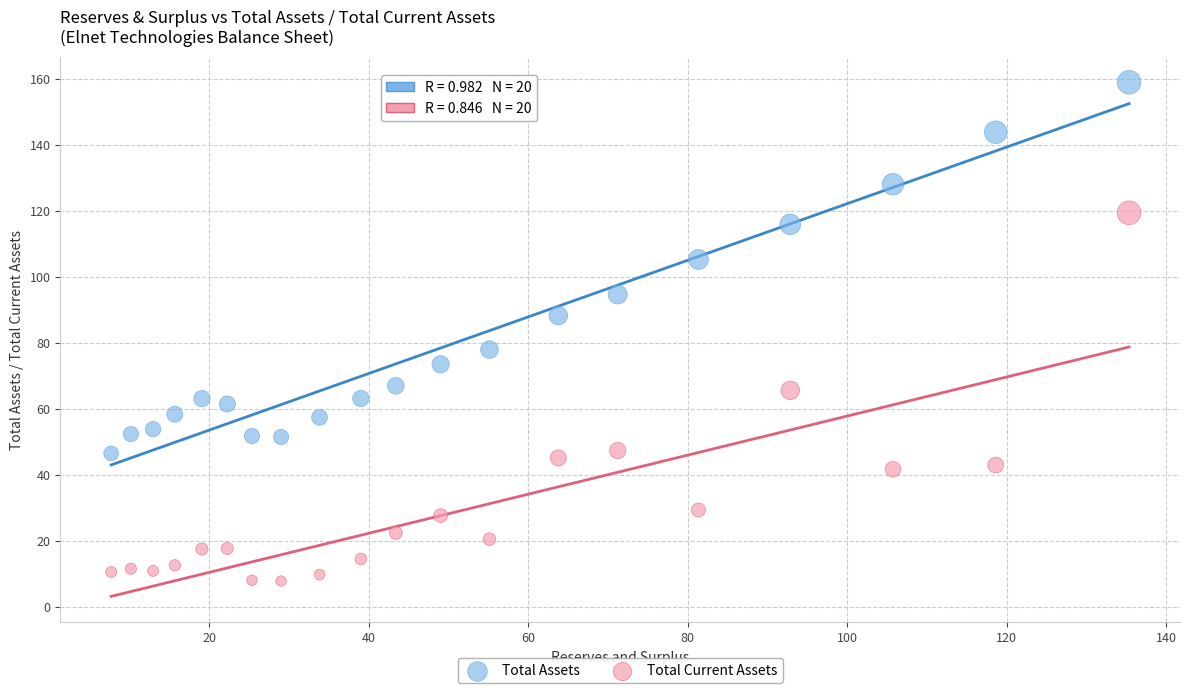

Which series contains the lowest Y value?

Total Current Assets